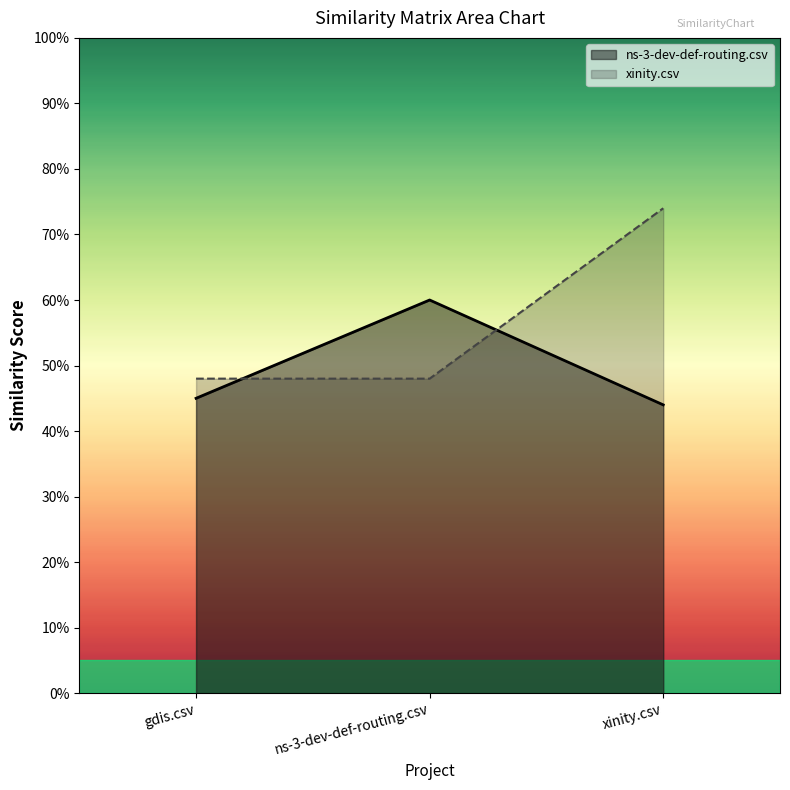

The ns-3-dev-def-routing.csv series shows 0.6 at ns-3-dev-def-routing.csv. True or false?

True